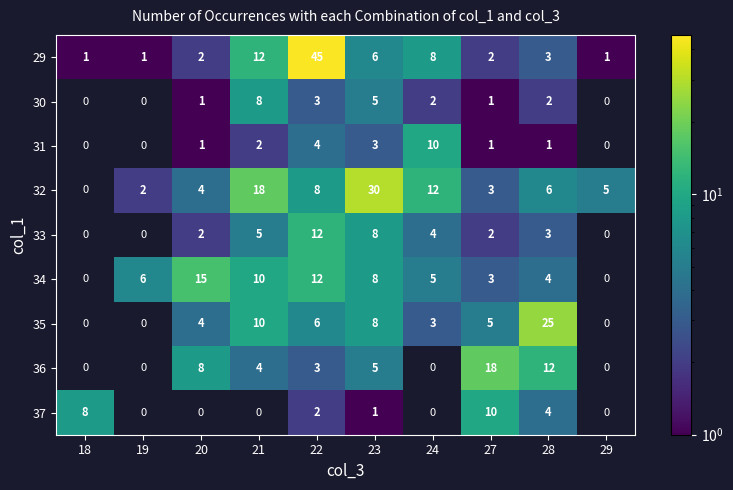

Read the 35 value at 23, to the nearest 5.

10